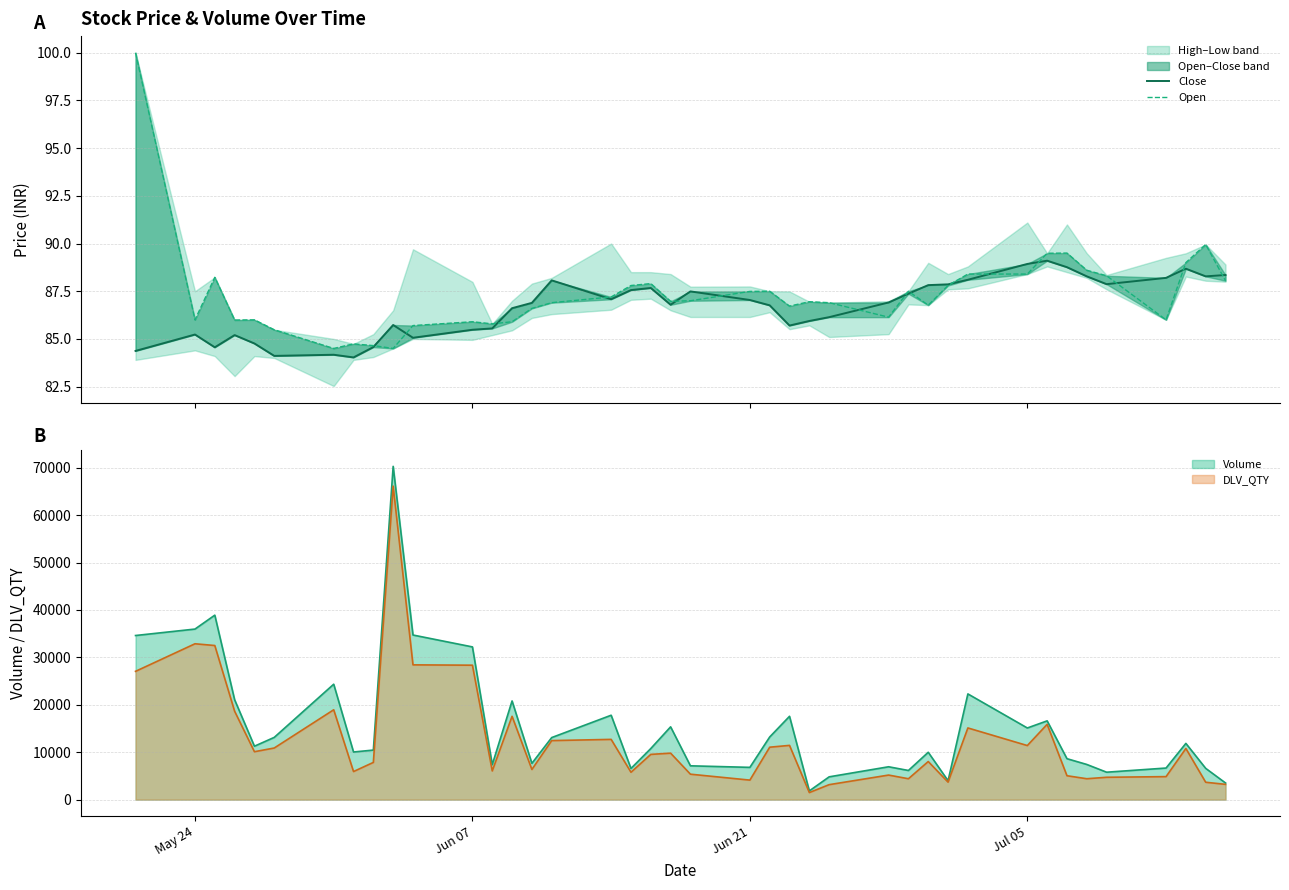

In Close, how many points are lower than both neighbors (excluding endpoints)?

9